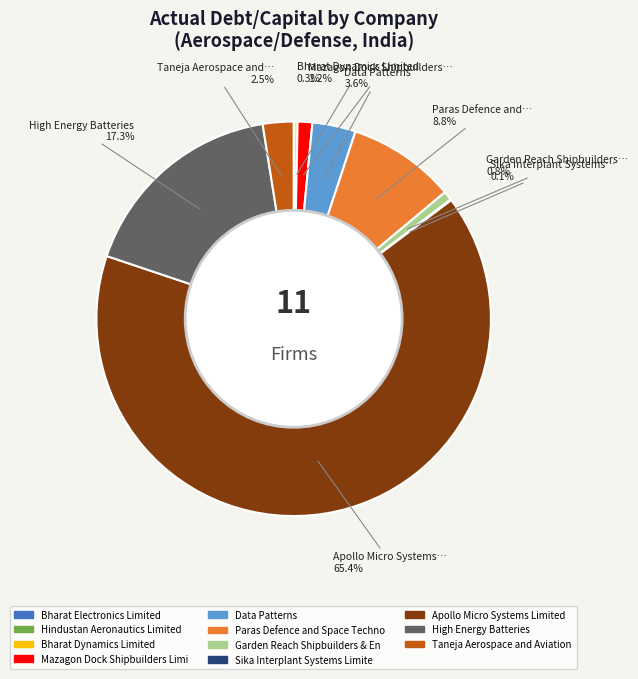

Does any single category account for the majority?

Yes